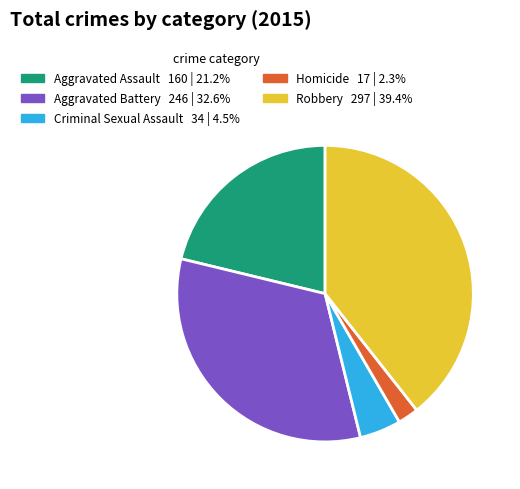

Do Aggravated Battery and Robbery together represent more than half of the pie?

Yes